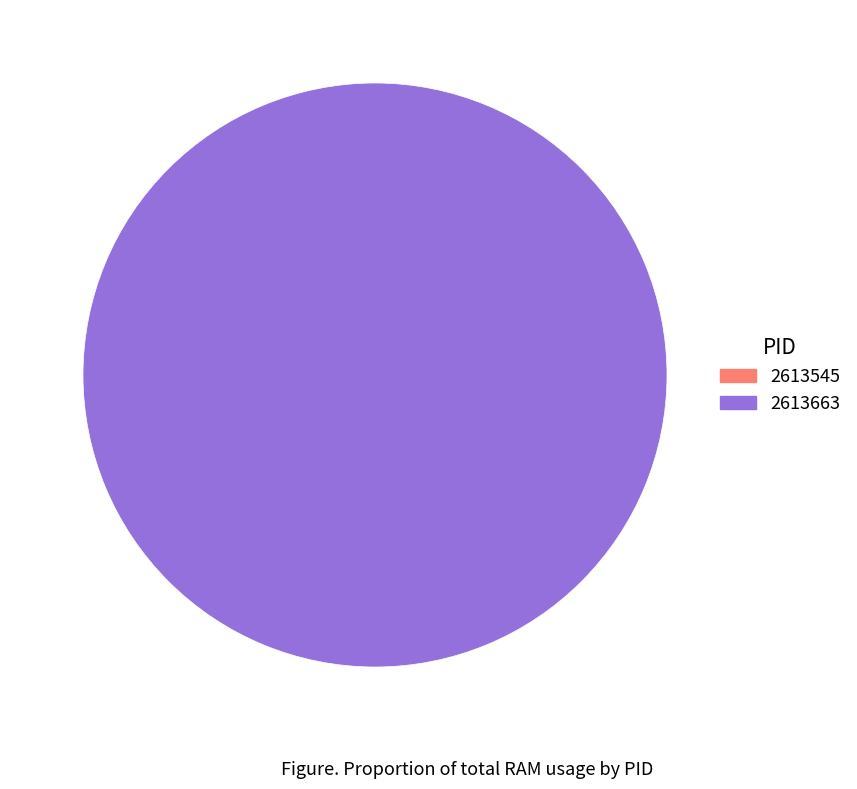

To the nearest percent, what is the difference between the 2613545 and 2613663 slice percentages?

100%